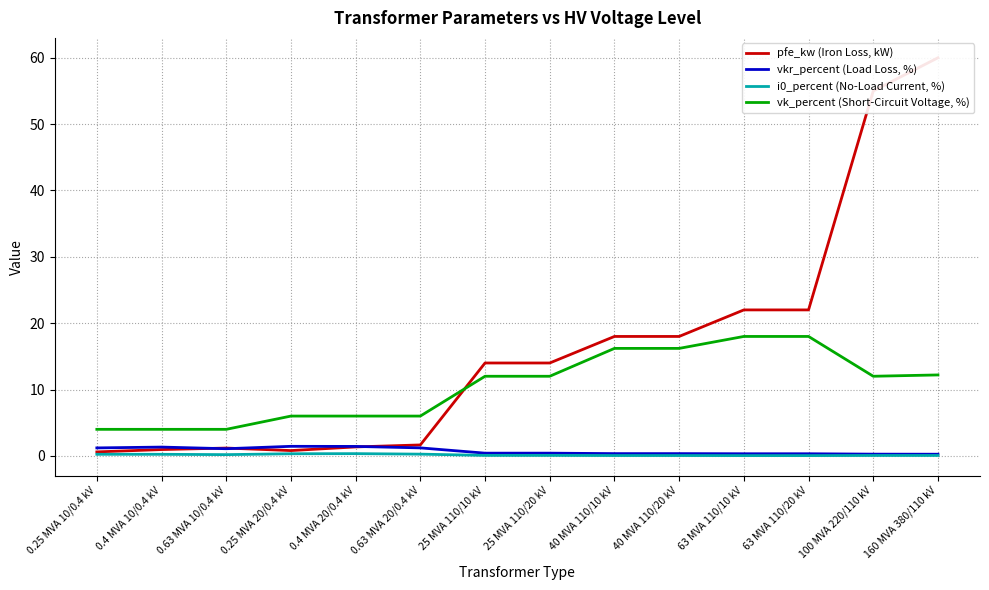

Which series changed the most between 0.25 MVA 20/0.4 kV and 40 MVA 110/10 kV?

pfe_kw (Iron Loss, kW)